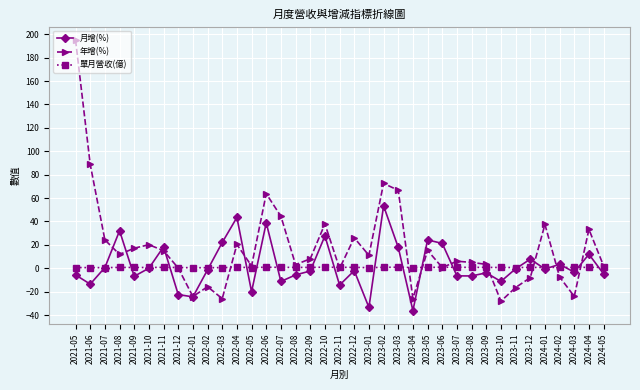

What is the maximum value for 年增(%)?

195.0